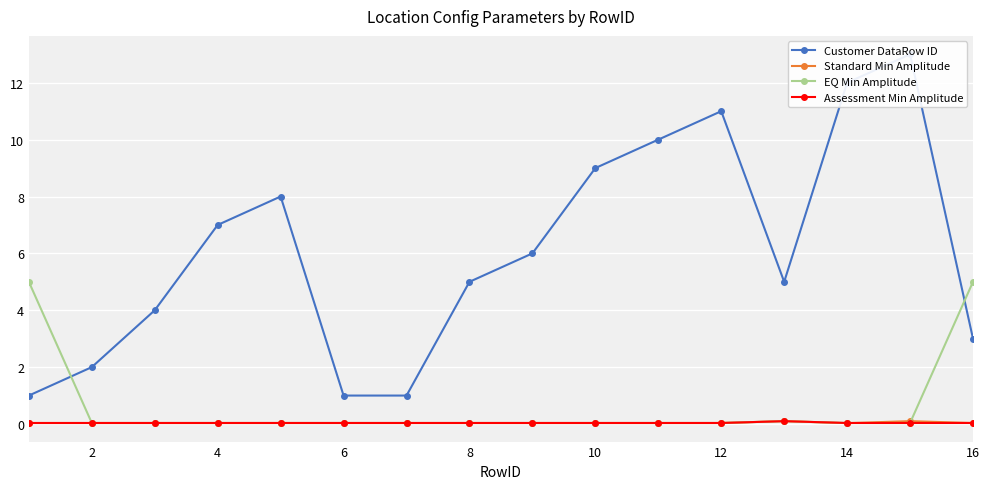

Is the value of Assessment Min Amplitude at 12 greater than the value of EQ Min Amplitude at 14?

No